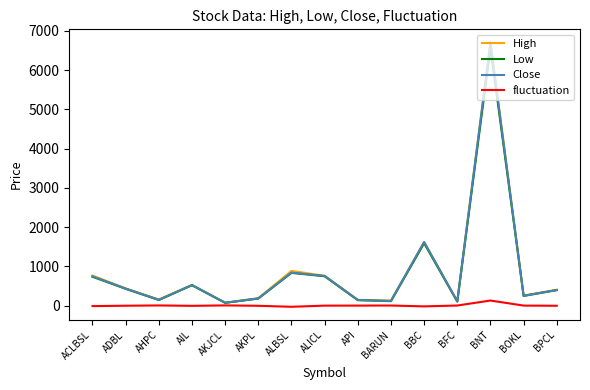

What is the maximum value shown in the chart?

6700